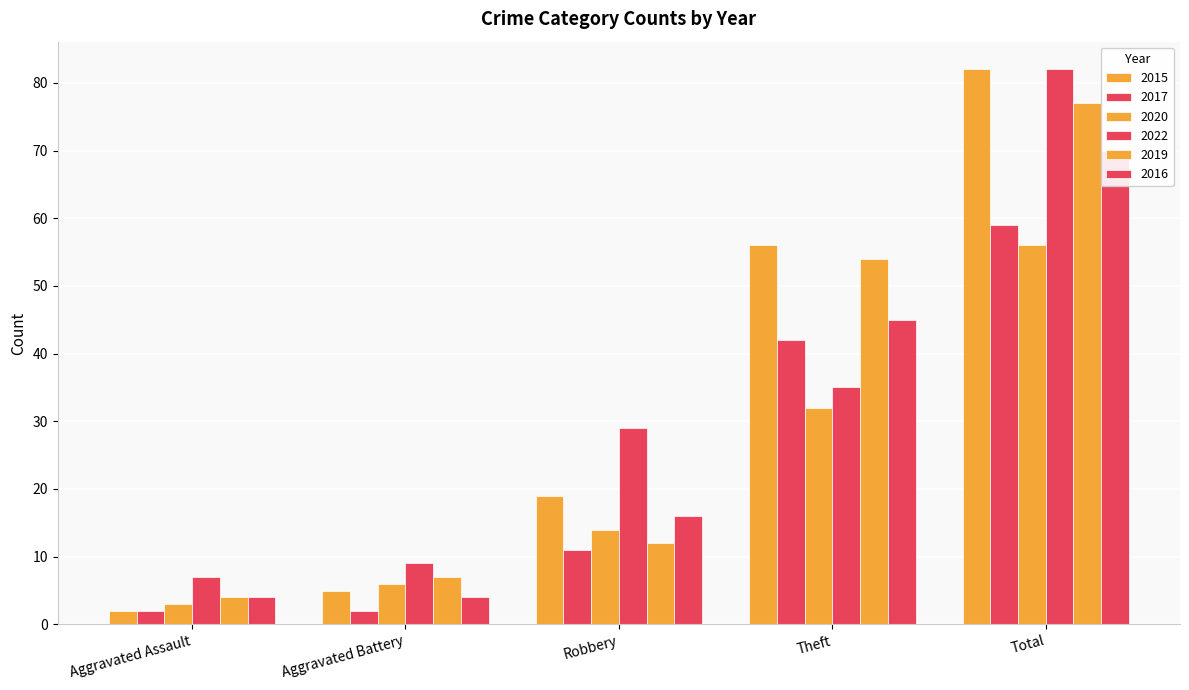

At which label does 2015 first exceed 19?

Theft